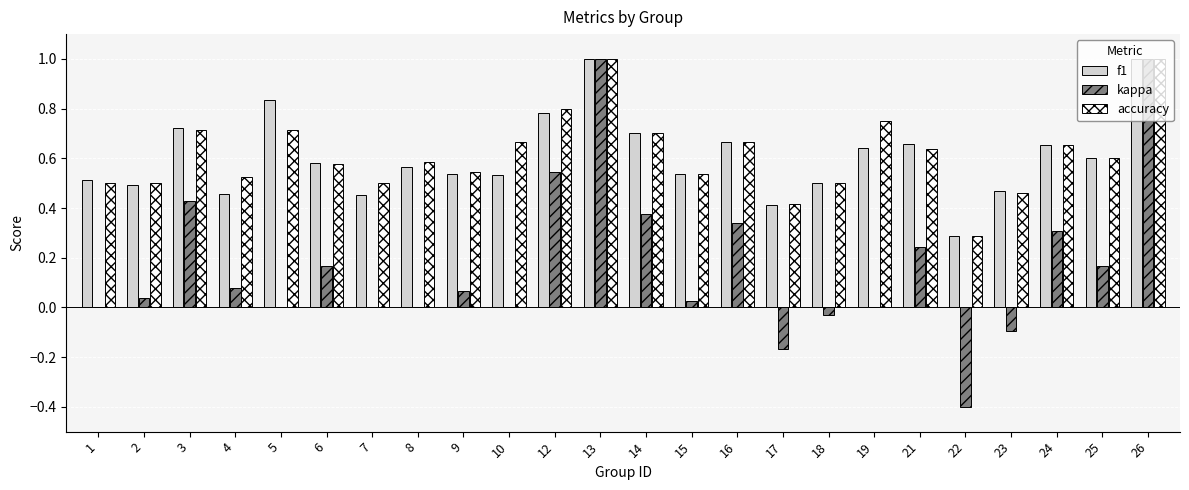

What is the greatest value displayed?

1.0